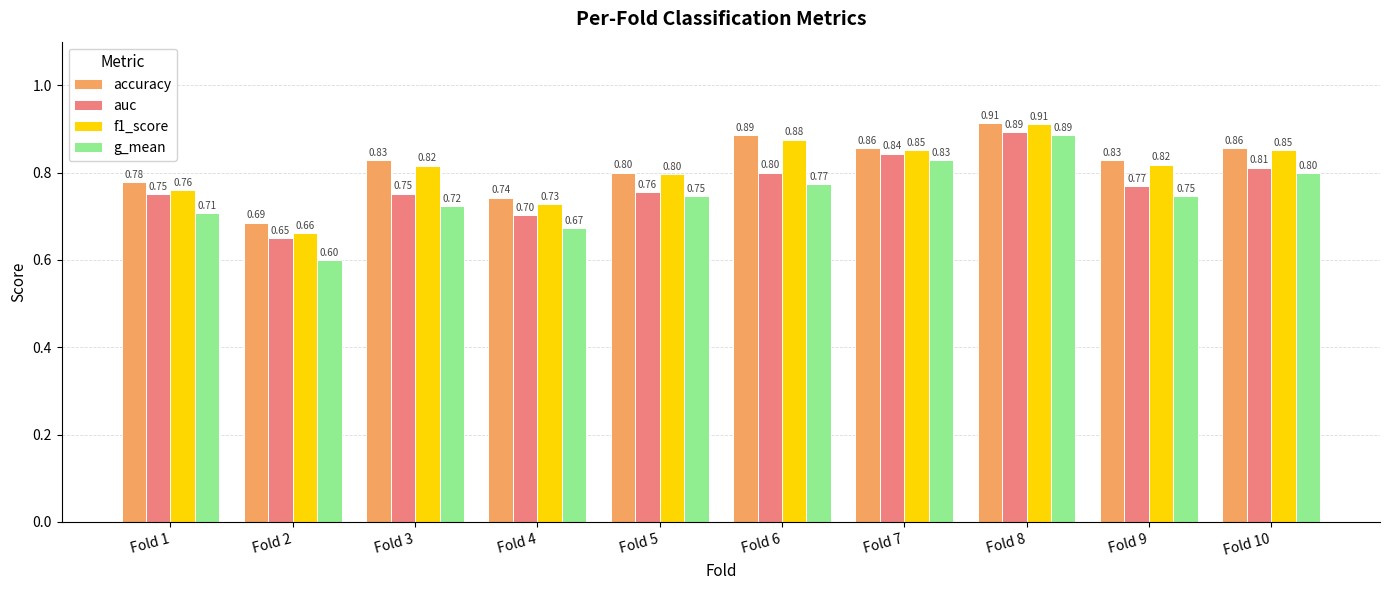

What value does the g_mean series have at Fold 3?

0.7